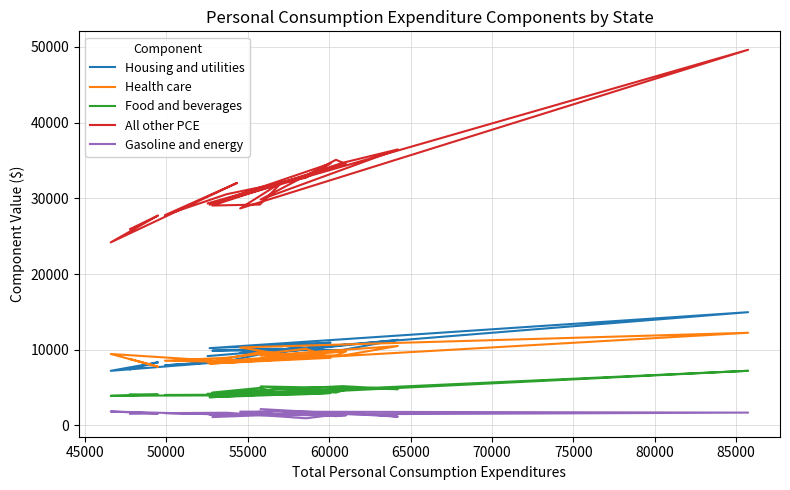

How many lines are shown in the chart?

5